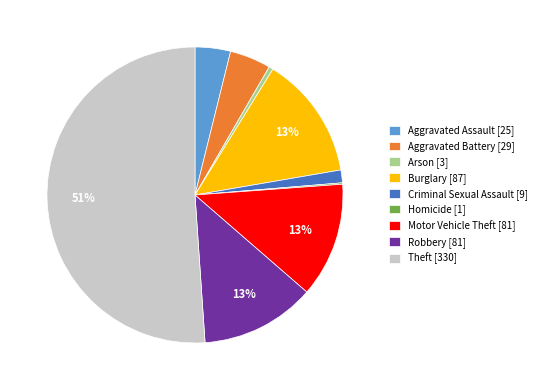

What is the largest slice in the pie chart?

Theft